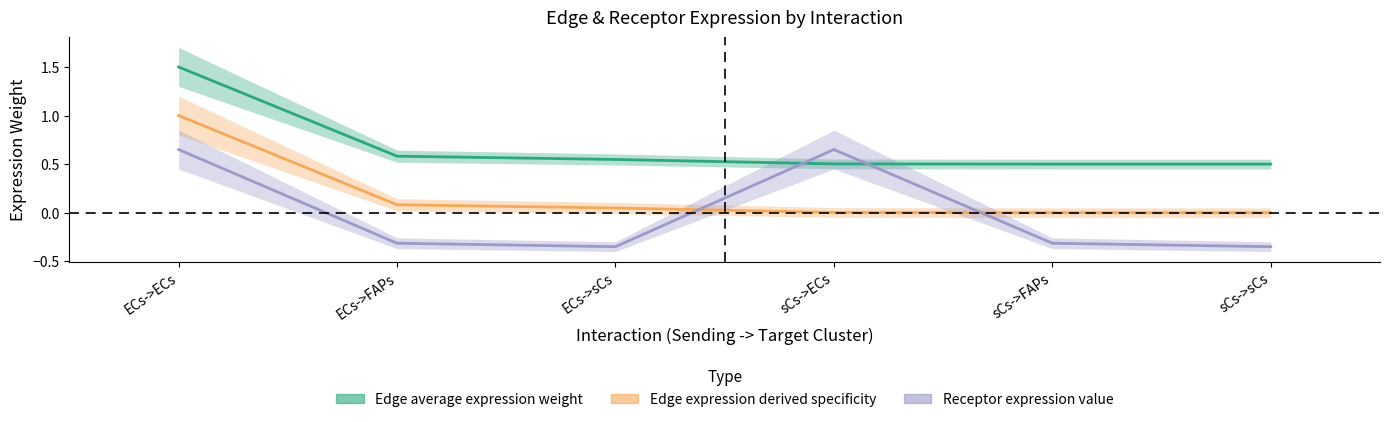

Rank the series at ECs->sCs from highest to lowest value.

Edge total expression weight, Edge average expression weight, Receptor average expression value